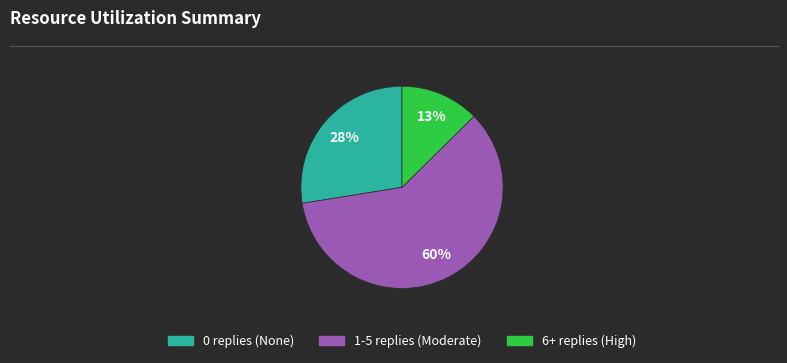

To the nearest percent, what is the difference between the largest and smallest slice percentages?

47%